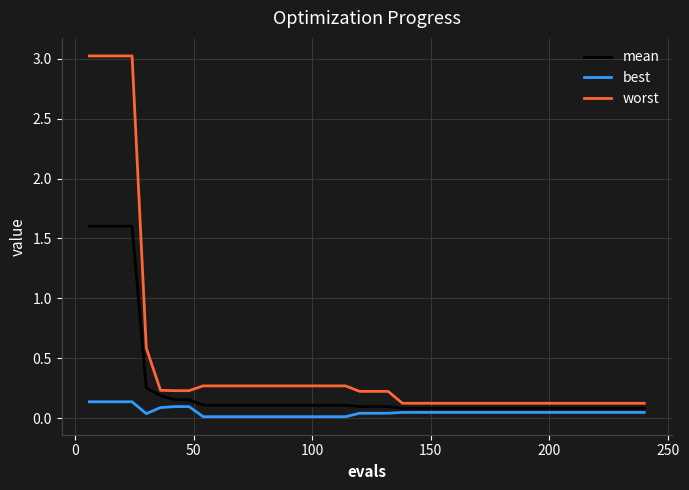

True or false: worst and best intersect in this chart.

False